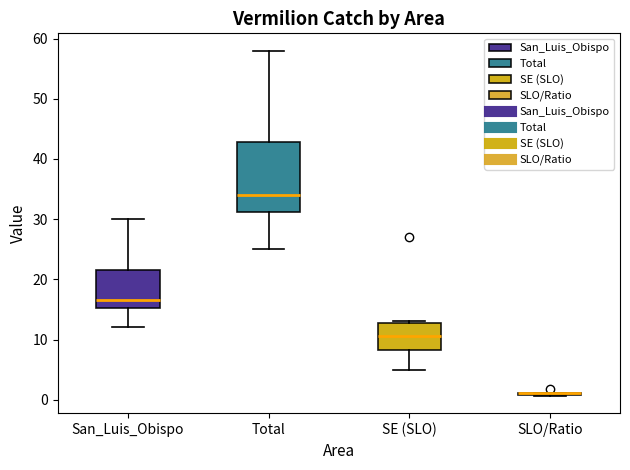

Reading left to right, transcribe this box plot: for each box, give where its median line is, the range the box spans, and where its two whiskers end, as read against the y-axis. The values are not printed on the chart, so give them approximately, as read against the axis.

San_Luis_Obispo: median 17, box 15 to 22, whiskers 12 to 30
Total: median 34, box 31 to 43, whiskers 25 to 58
SE (SLO): median 11, box 8 to 13, whiskers 5 to 13
SLO/Ratio: box collapsed to a line at 1, whiskers 1 to 1